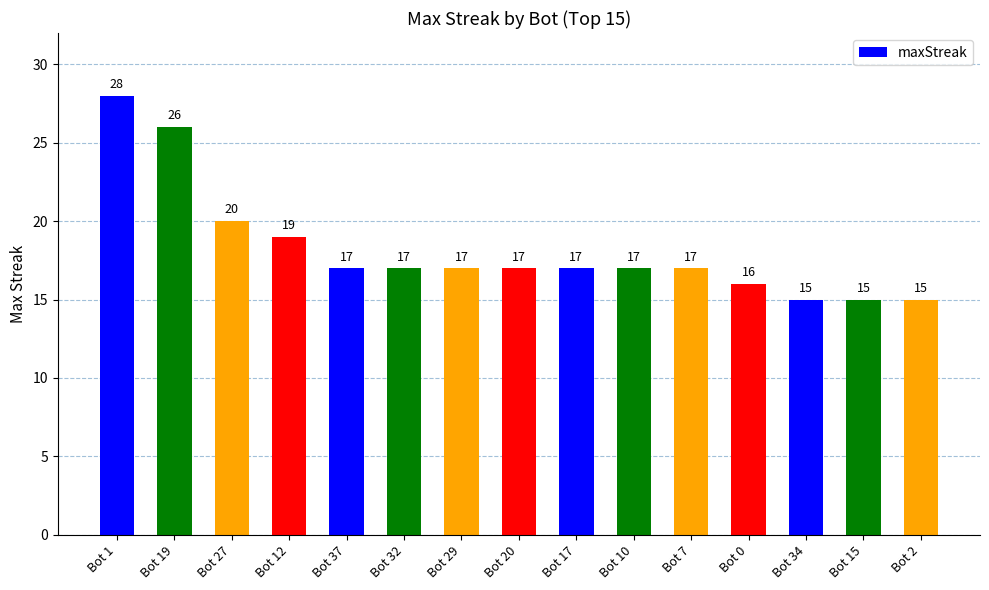

What is the greatest value displayed?

28